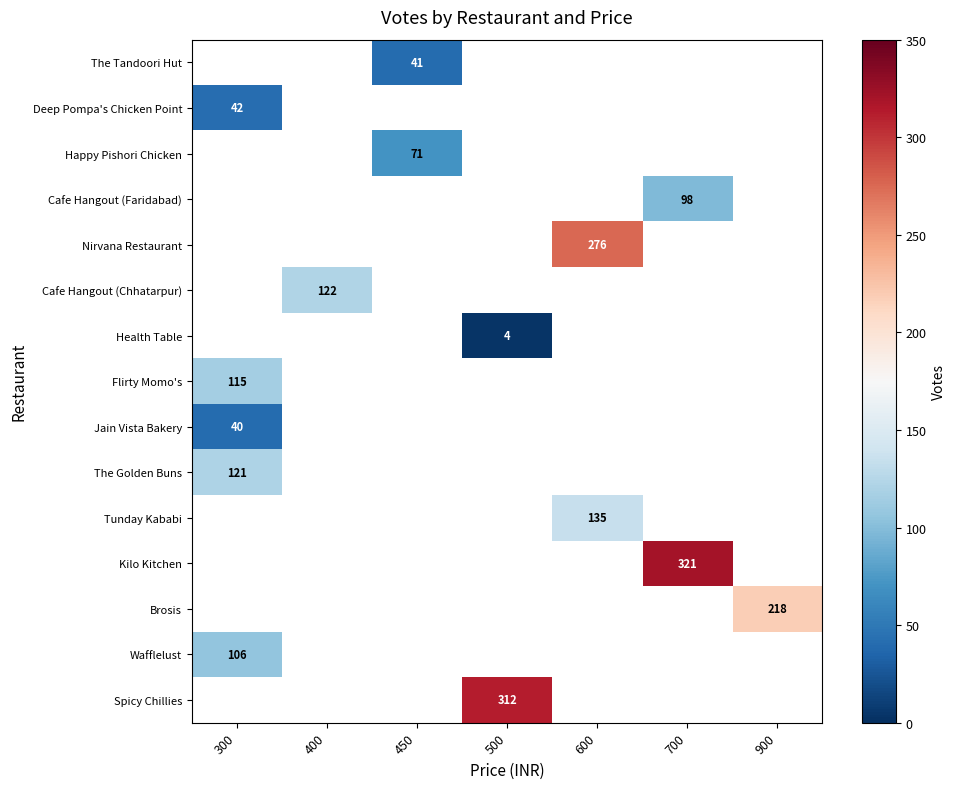

Is it true that Happy Pishori Chicken equals 103 at 450?

False